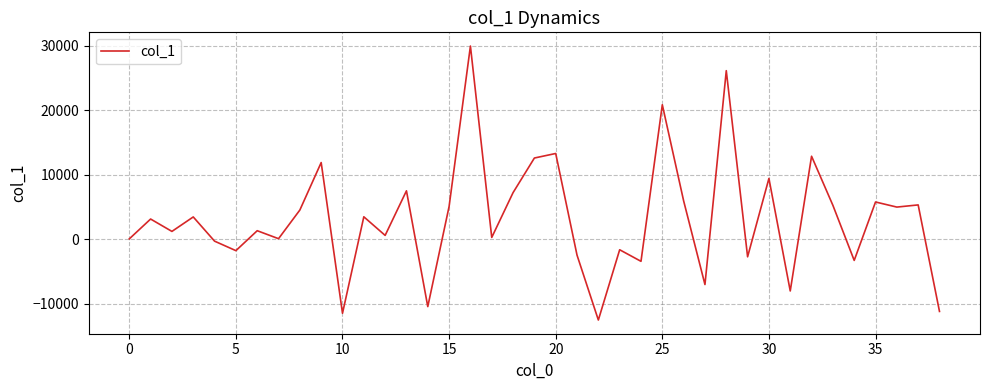

What is the maximum value shown in the chart?

29955.3